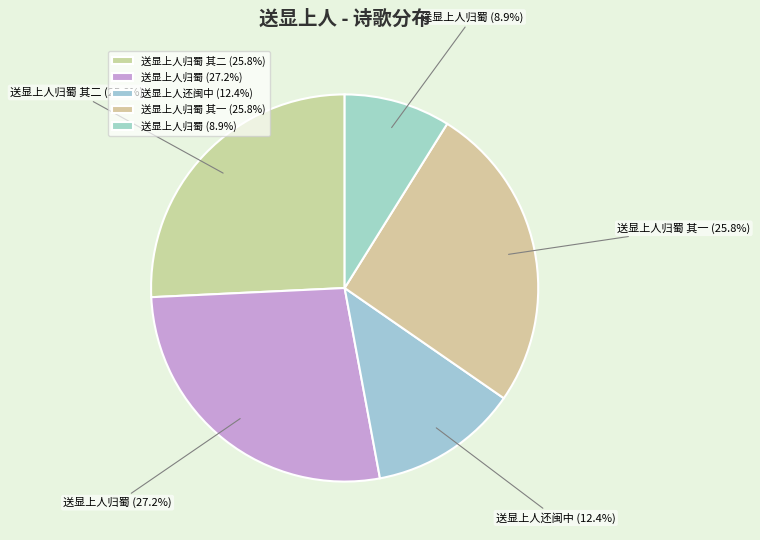

Rank the categories by value from lowest to highest.

送显上人归蜀, 送显上人还闽中, 送显上人归蜀 其一, 送显上人归蜀 其二, 送显上人归蜀